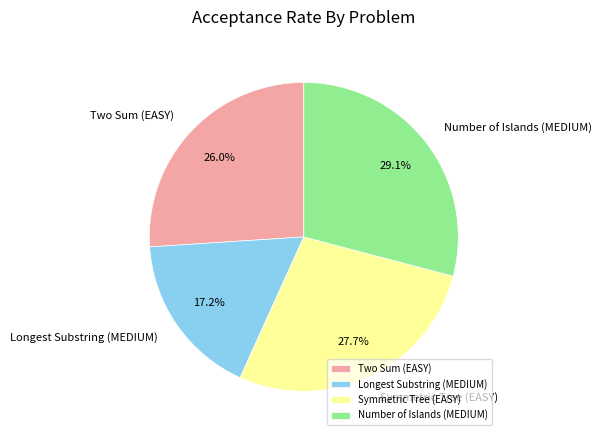

True or false: Two Sum (EASY) accounts for 26% of the total.

True